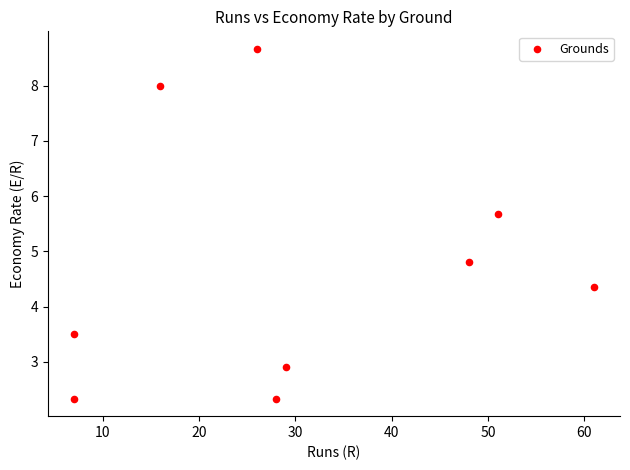

What Y value in the scatter plot is closest to 5?

4.8